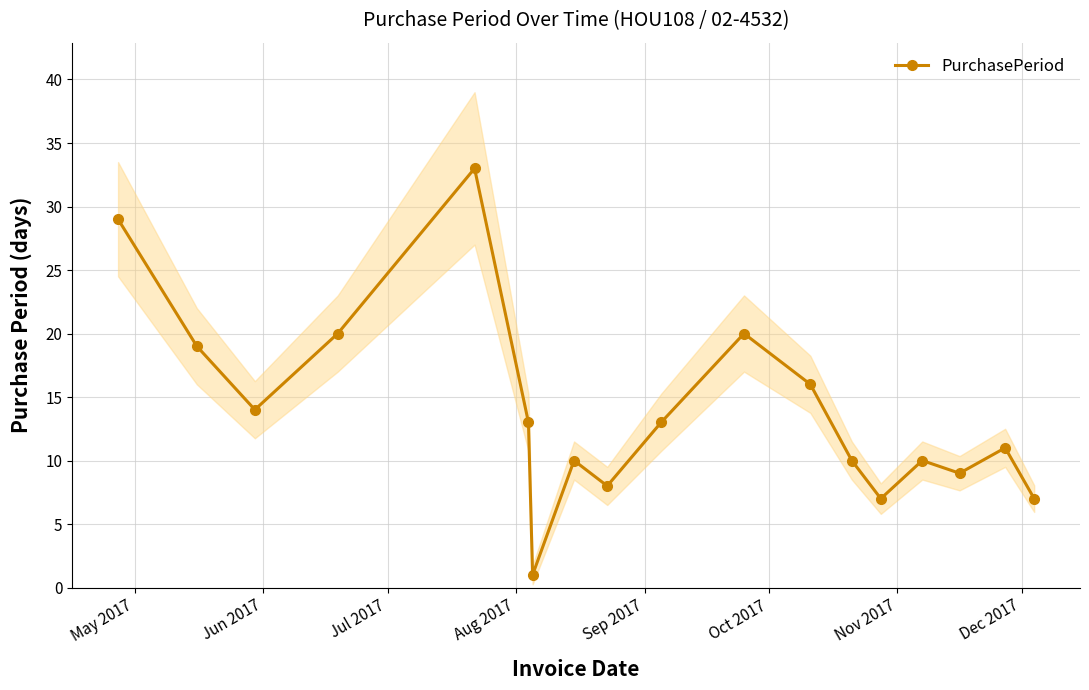

What is the value of the 3rd point from the left?

14